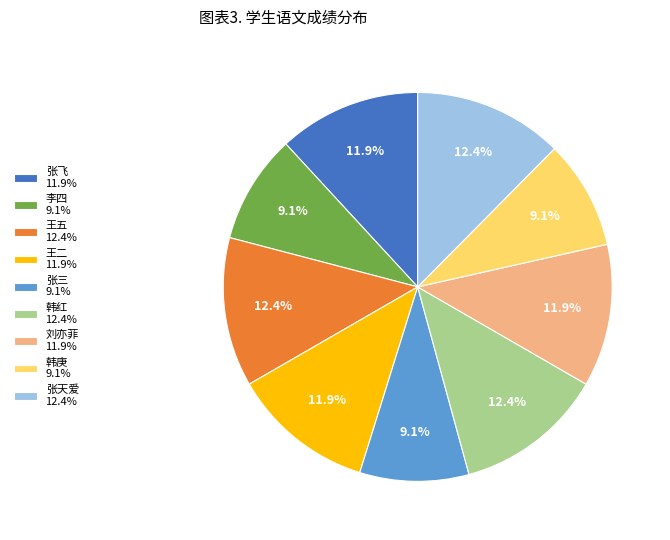

To the nearest percent, what is the average slice percentage?

11%